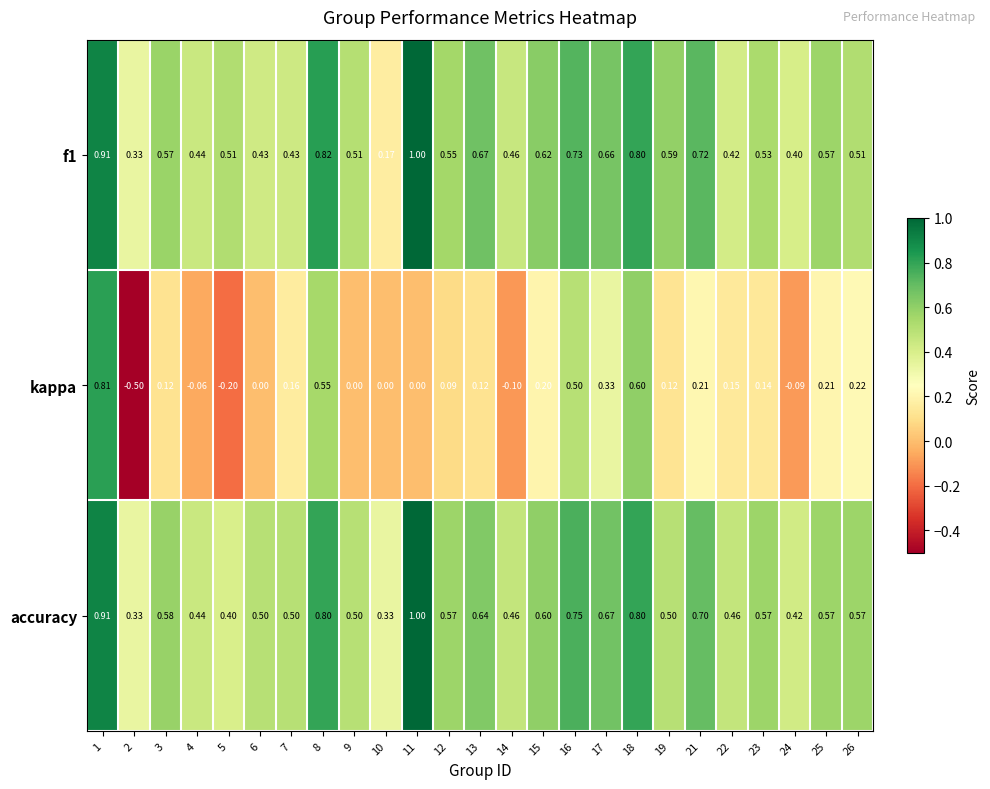

Is the value of kappa at 18 greater than the value of f1 at 9?

Yes